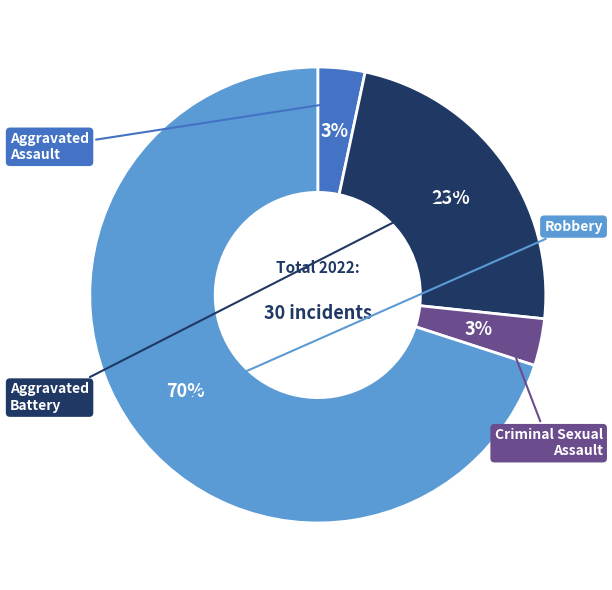

Is there any slice that represents more than half of the pie?

Yes